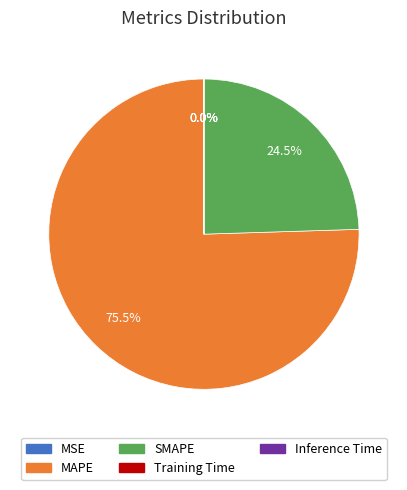

Is there any slice that represents more than half of the pie?

Yes